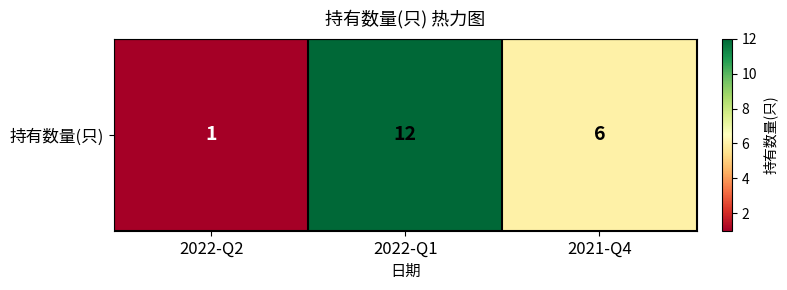

Reading left to right, extract all data points from this chart.

2022-Q2=1	2022-Q1=12	2021-Q4=6